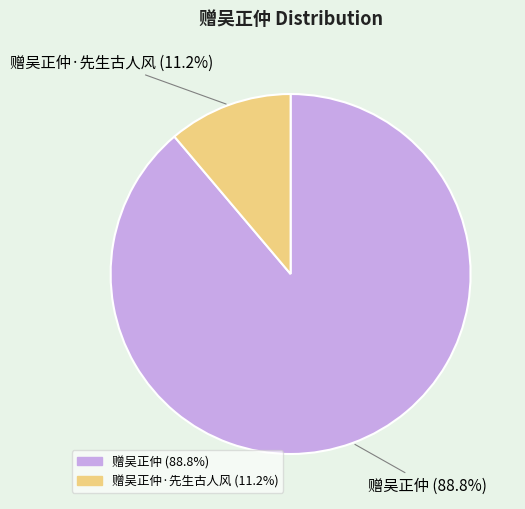

How many segments does this pie chart have?

2